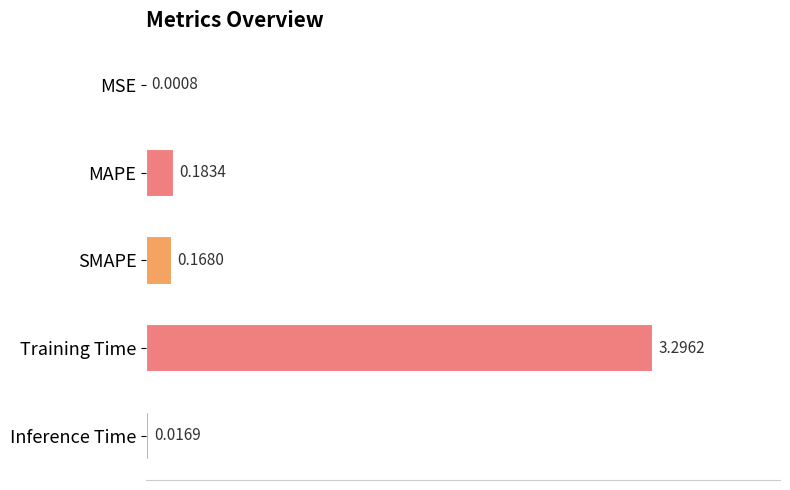

What is the sum of all values?

3.7